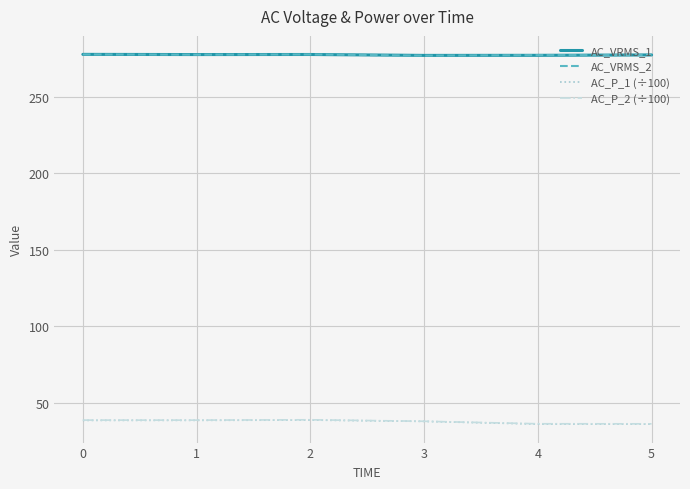

What is the greatest value displayed?

277.6